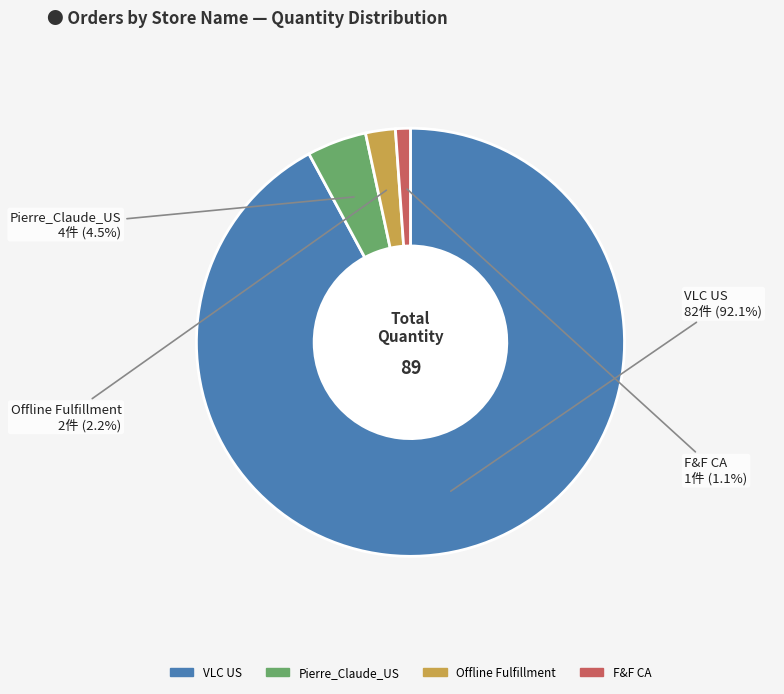

How many segments does this pie chart have?

4